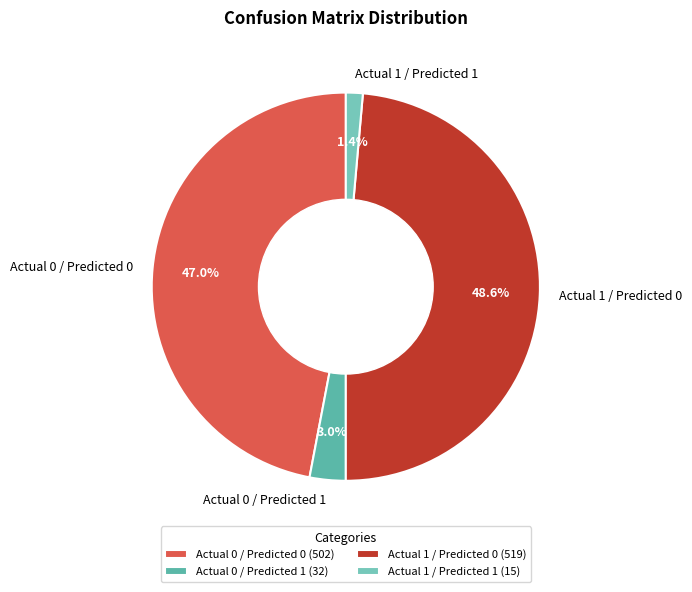

How many segments does this pie chart have?

4